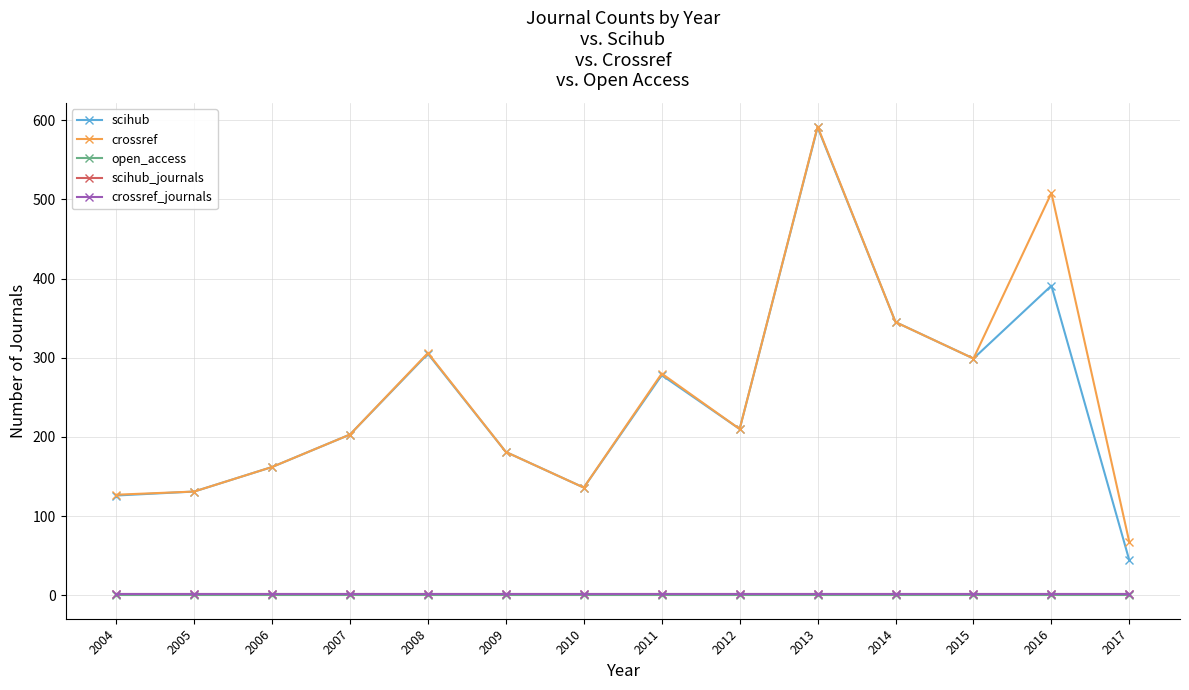

Reading right to left, extract all data points from this chart.

scihub: 2017=44	2016=391	2015=299	2014=345	2013=591	2012=210	2011=278	2010=136	2009=181	2008=305	2007=203	2006=162	2005=131	2004=126
crossref: 2017=67	2016=508	2015=299	2014=345	2013=592	2012=210	2011=280	2010=136	2009=181	2008=306	2007=203	2006=162	2005=131	2004=127
open_access: 2017=0	2016=0	2015=0	2014=0	2013=0	2012=0	2011=0	2010=0	2009=0	2008=0	2007=0	2006=0	2005=0	2004=0
scihub_journals: 2017=1	2016=1	2015=1	2014=1	2013=1	2012=1	2011=1	2010=1	2009=1	2008=1	2007=1	2006=1	2005=1	2004=1
crossref_journals: 2017=1	2016=1	2015=1	2014=1	2013=1	2012=1	2011=1	2010=1	2009=1	2008=1	2007=1	2006=1	2005=1	2004=1